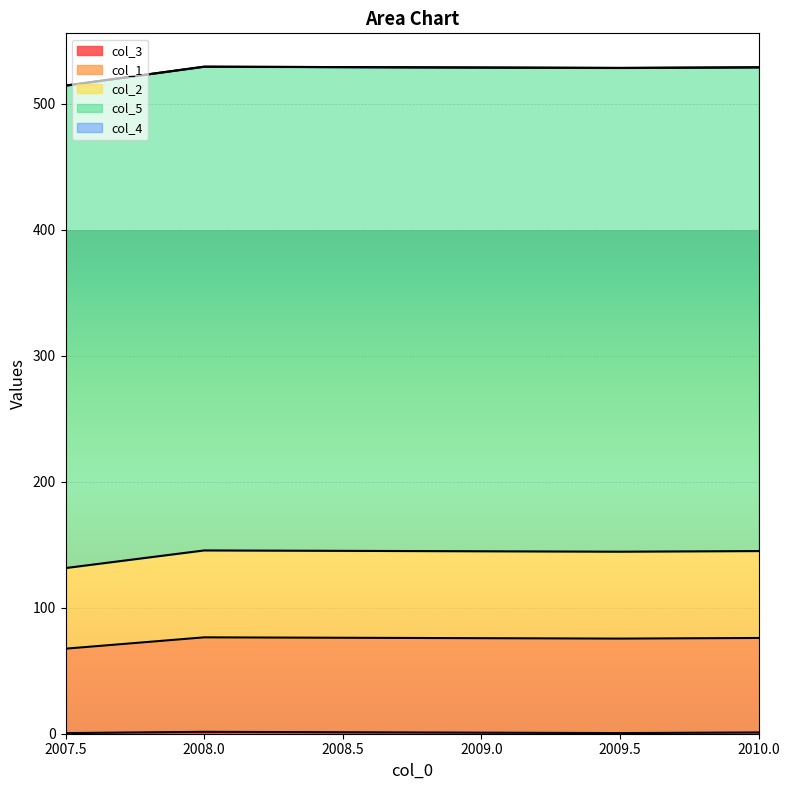

What is the label of the 4th point from the left?

2010.0